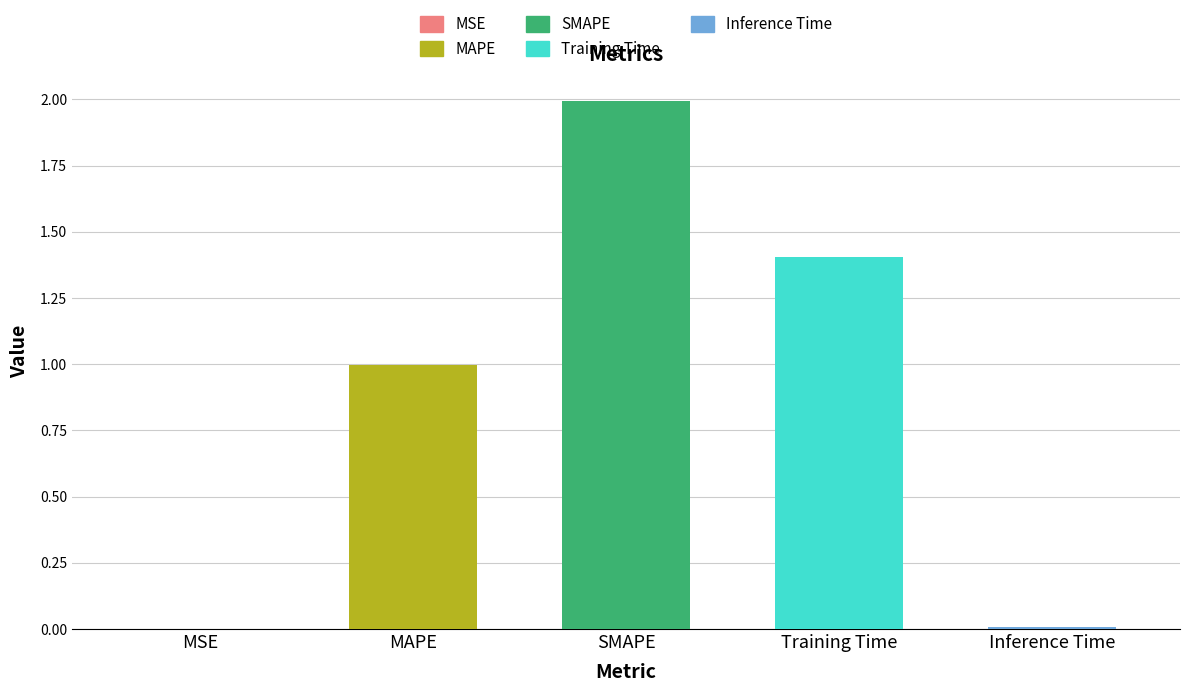

Which category has the highest value across all series?

SMAPE